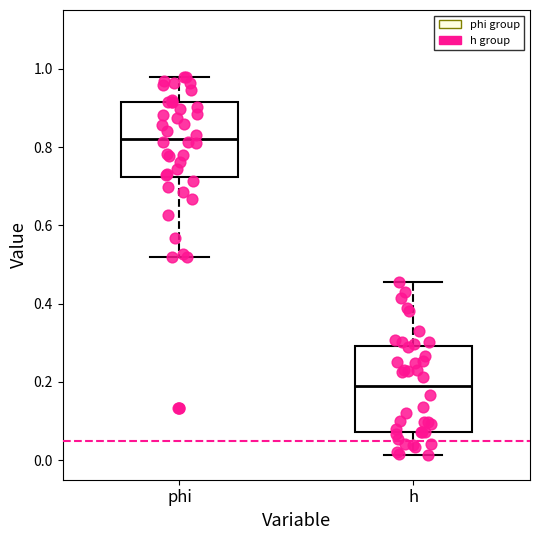

Where does the upper whisker of the box for h end on the y-axis? The values are not printed on the chart, so give them approximately, as read against the axis.

0.46